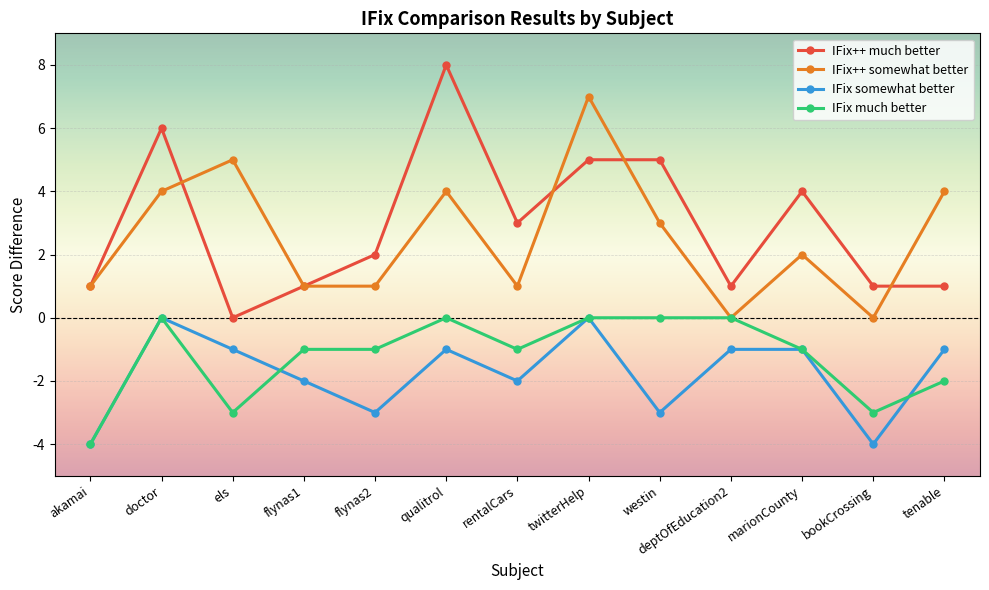

At which category does IFix++ much better reach its first local valley?

els